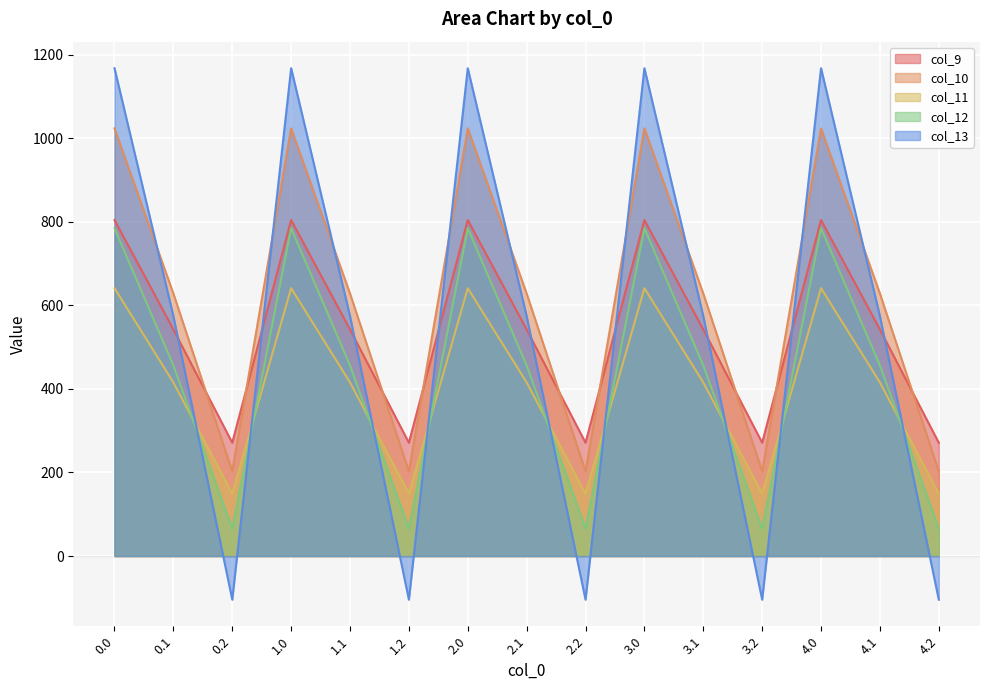

List the labels in order of col_12 value, largest first.

0.0, 1.0, 2.0, 3.0, 4.0, 0.1, 1.1, 2.1, 3.1, 4.1, 0.2, 1.2, 2.2, 3.2, 4.2